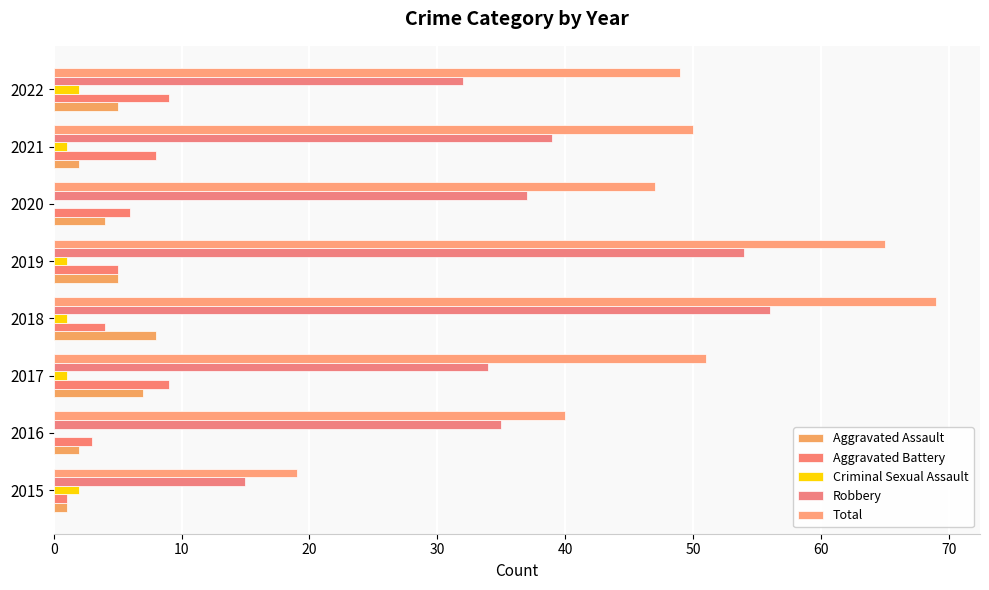

Count the number of data series in this chart.

5